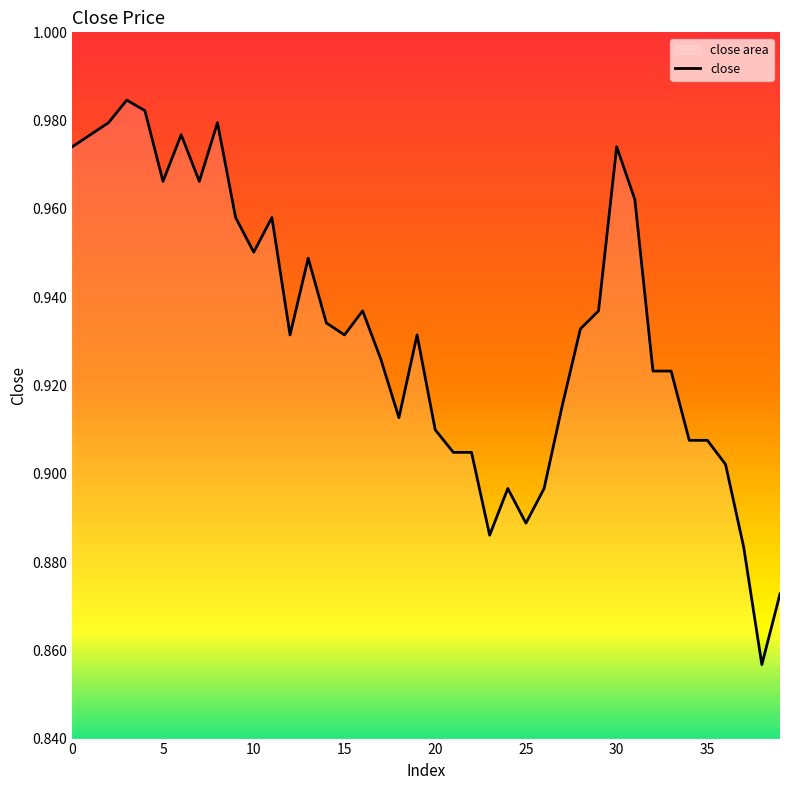

How many data points does each series have?

40